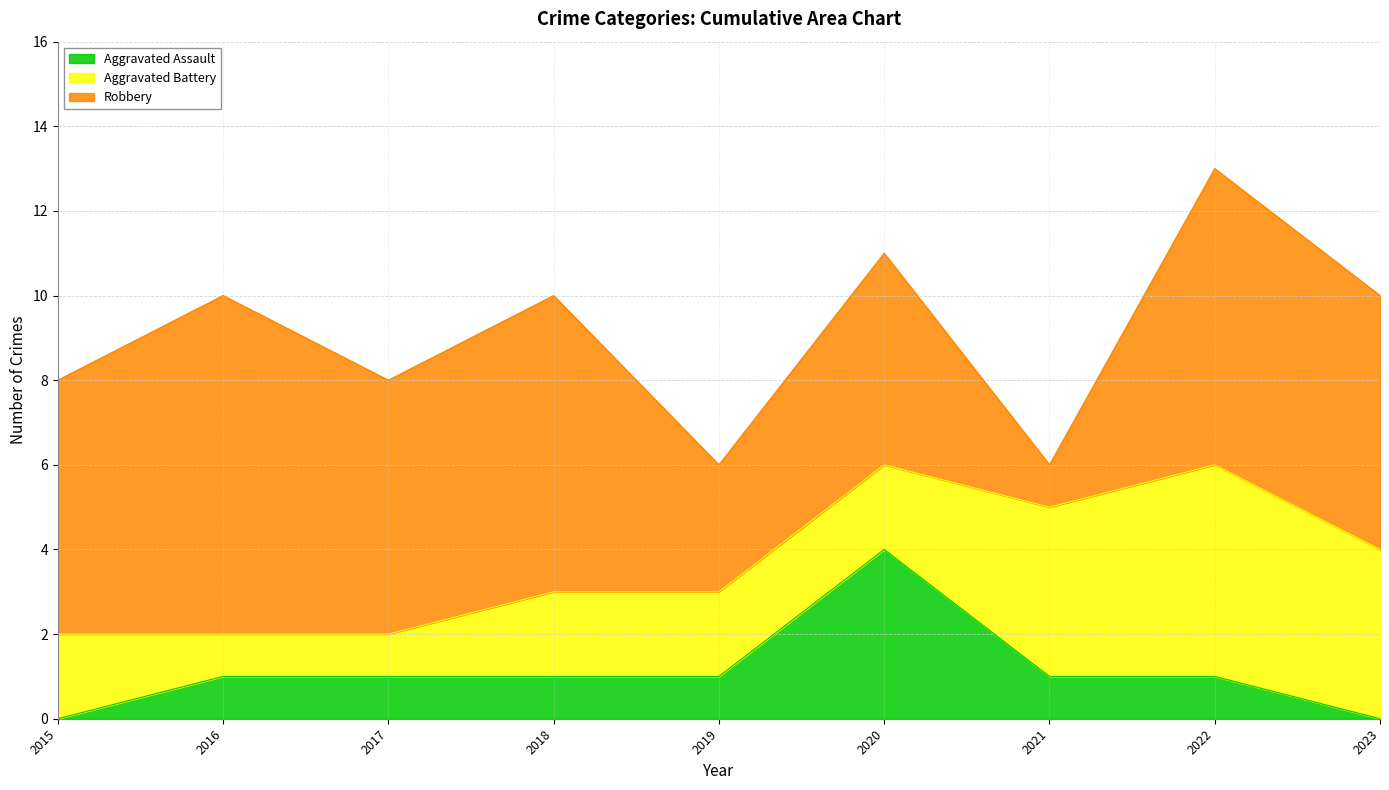

Count the number of data series in this chart.

3